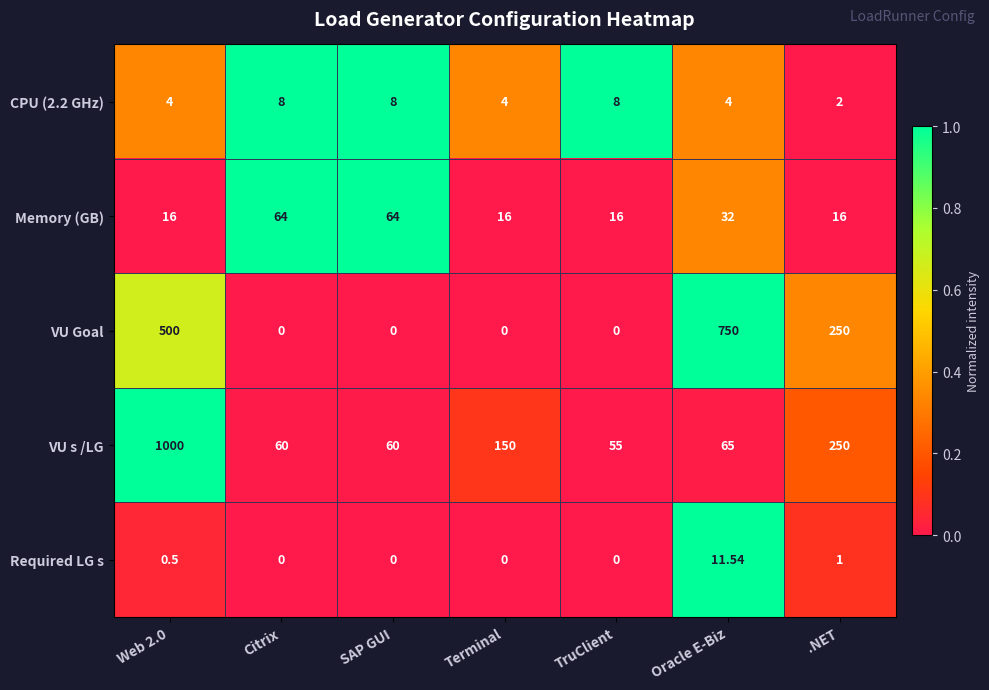

Which series has the widest spread of values?

VU s /LG